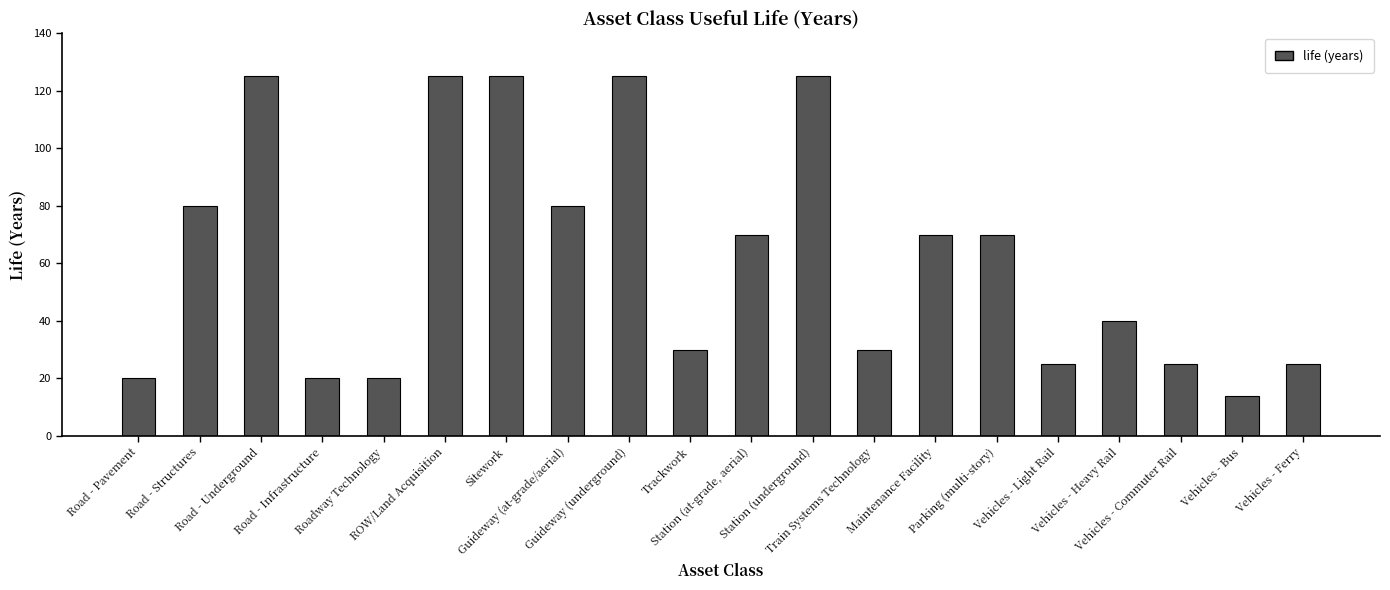

Count the number of data series in this chart.

1